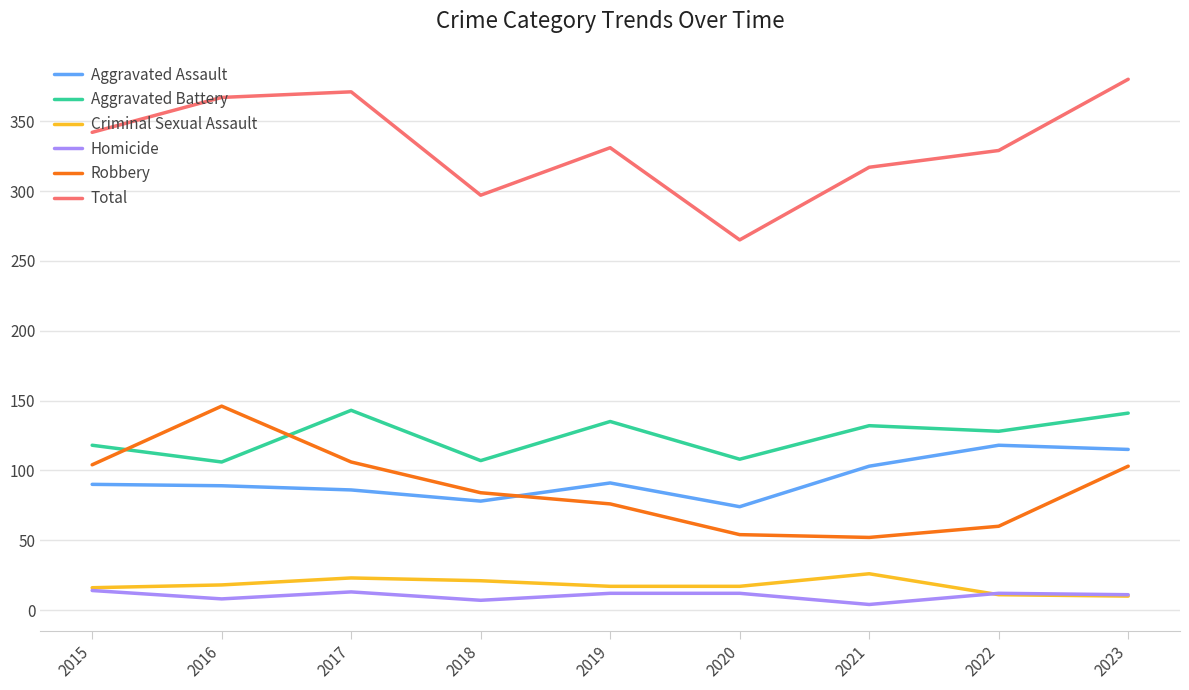

True or false: Aggravated Assault has a value of 78 at 2018.

True